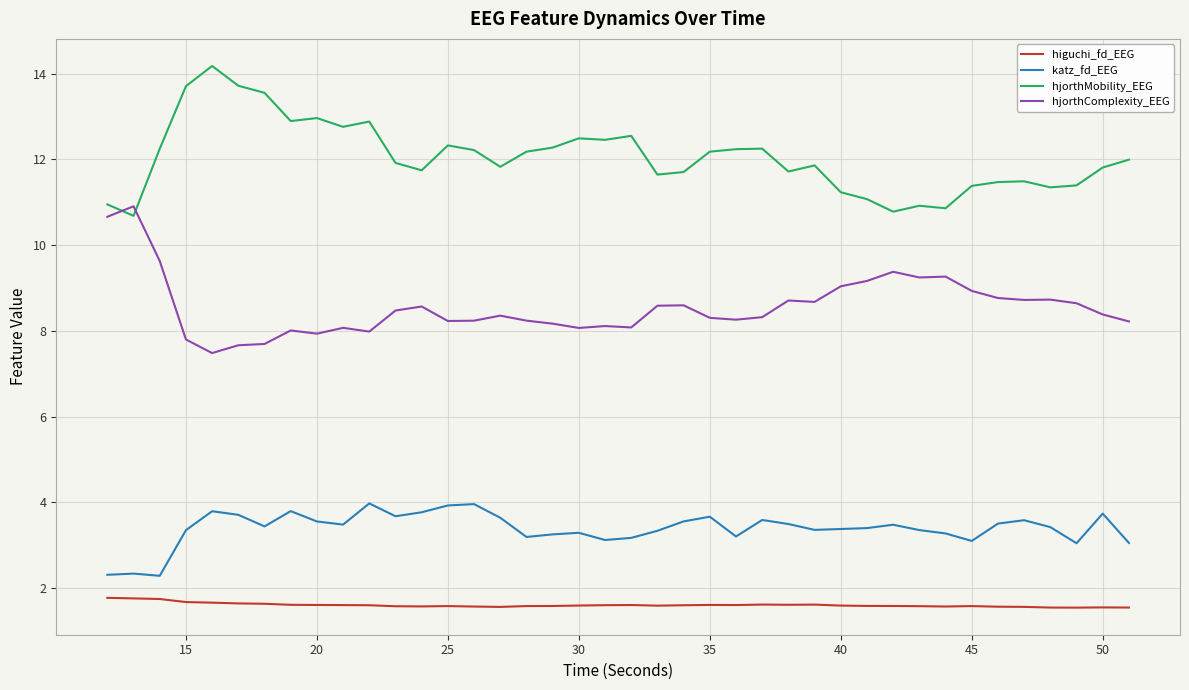

What is the smallest value displayed?

1.5